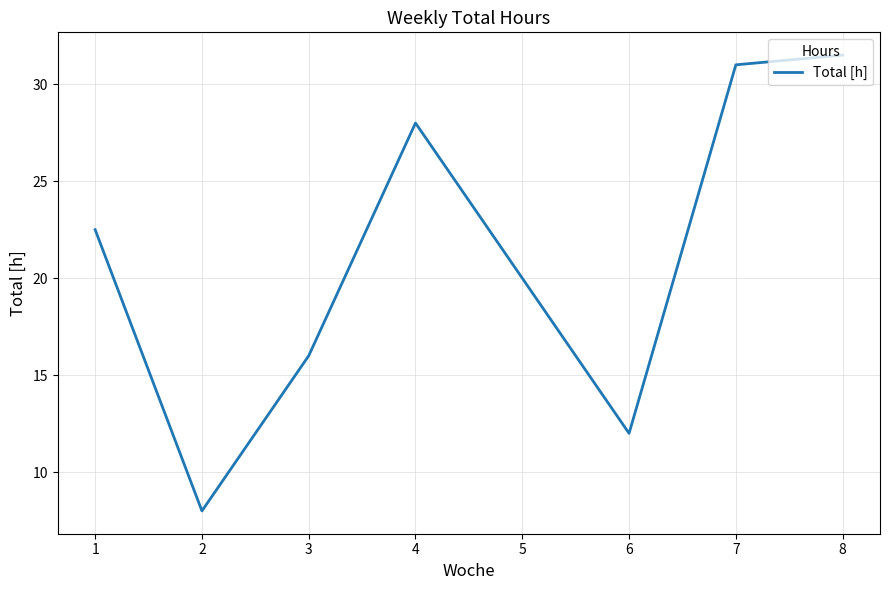

What is the minimum value shown in the chart?

8.0